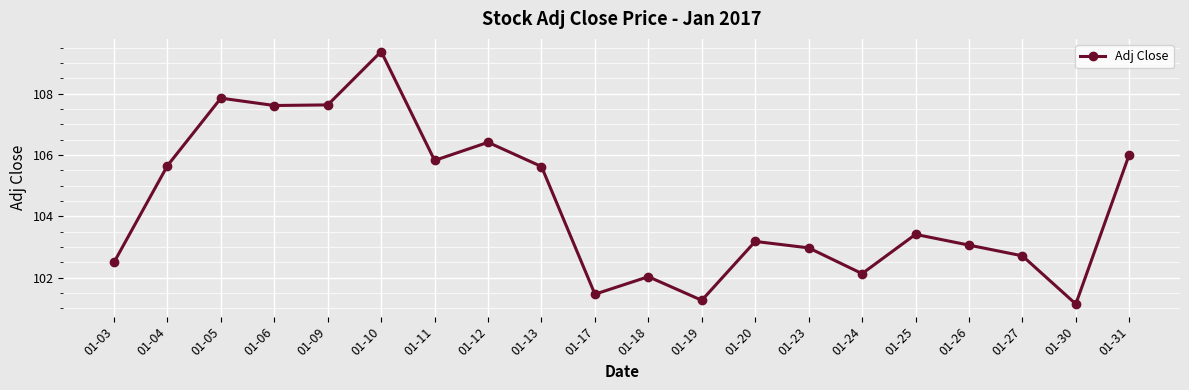

What is the value of the 2nd point from the left?

105.7